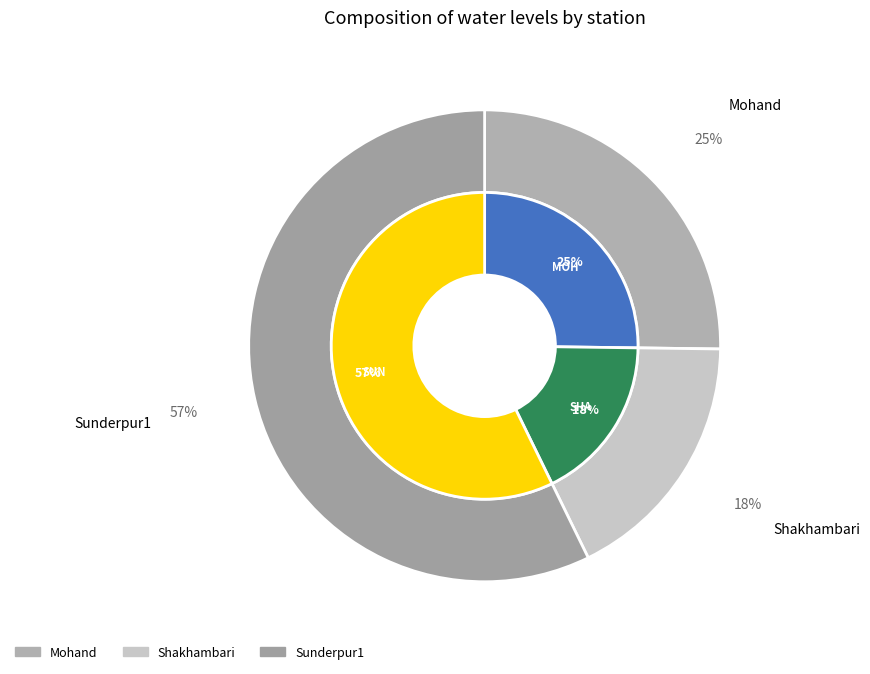

How many segments does this pie chart have?

3